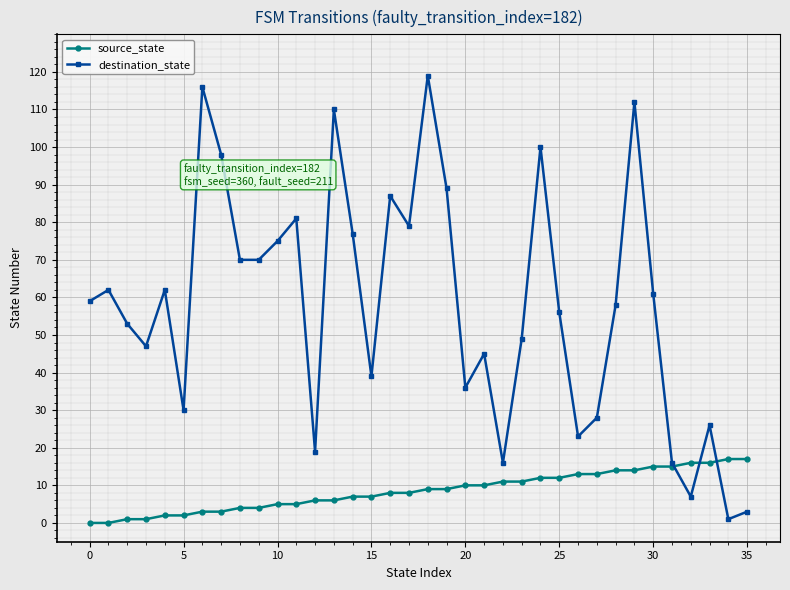

Rank the series by their average value, from lowest to highest.

source_state, destination_state